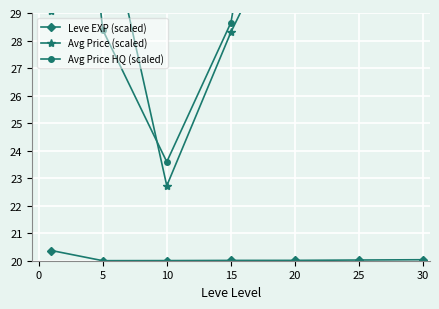

True or false: Leve EXP (scaled) has a value of 20.0 at 25.

True